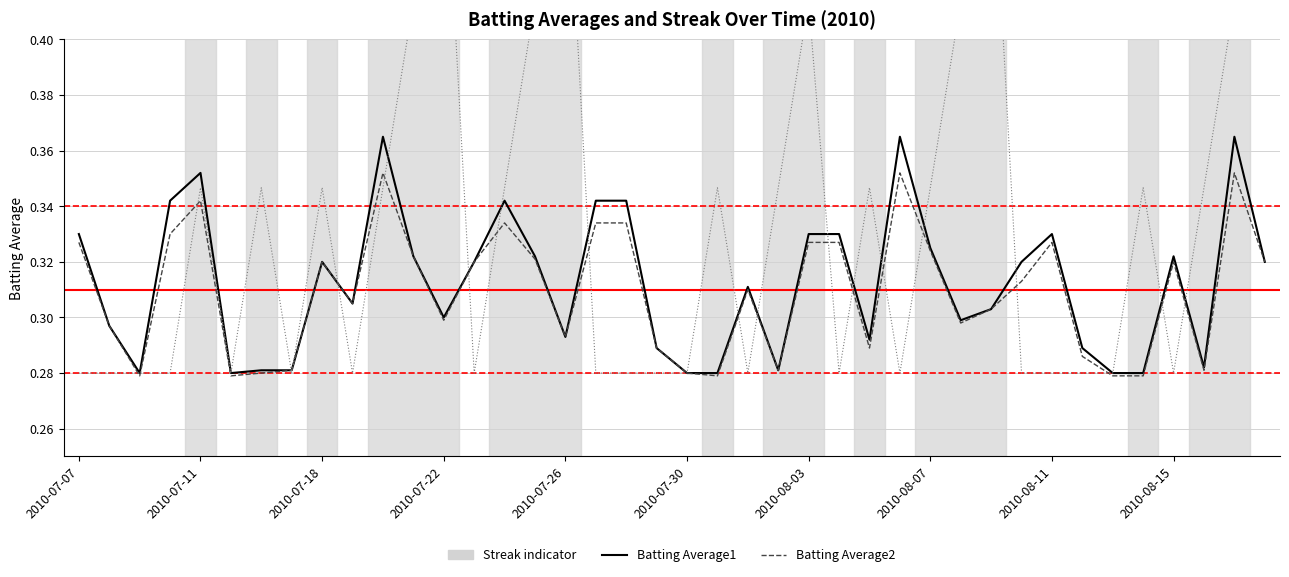

True or false: Streak (scaled) has a value of 0.5 at 35.

False